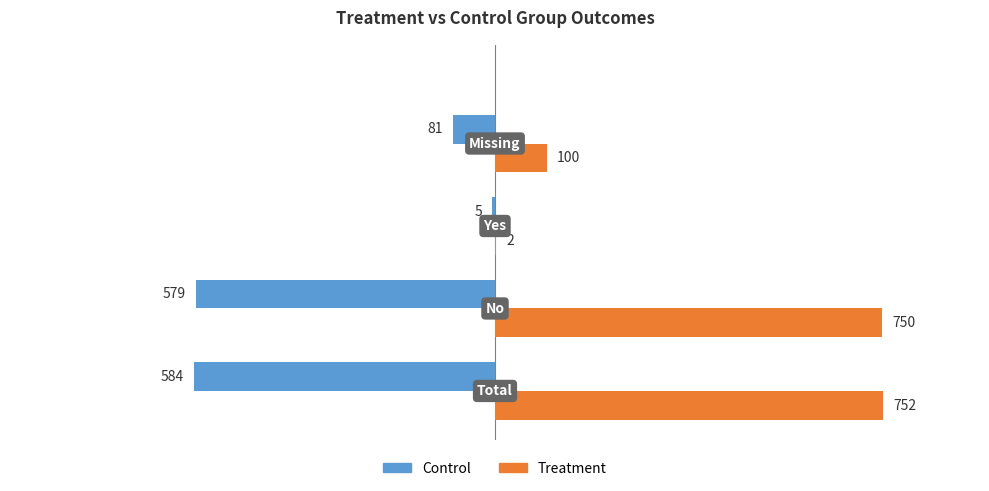

What is the sum of all Control values?

-1249